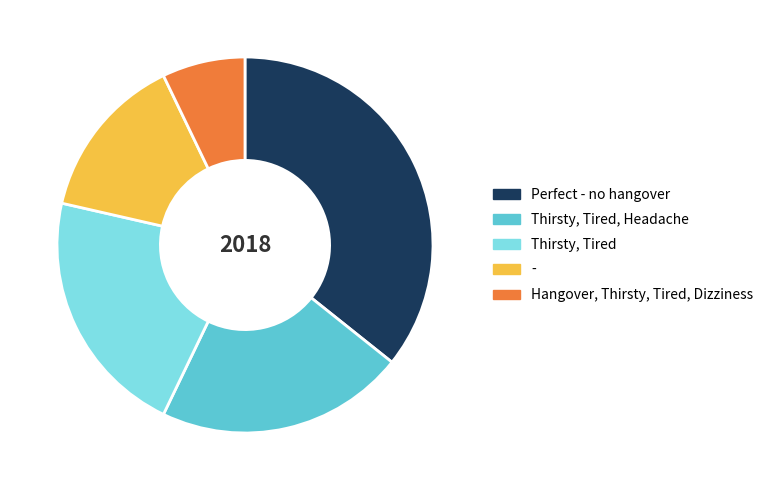

Is there any slice that represents more than half of the pie?

No